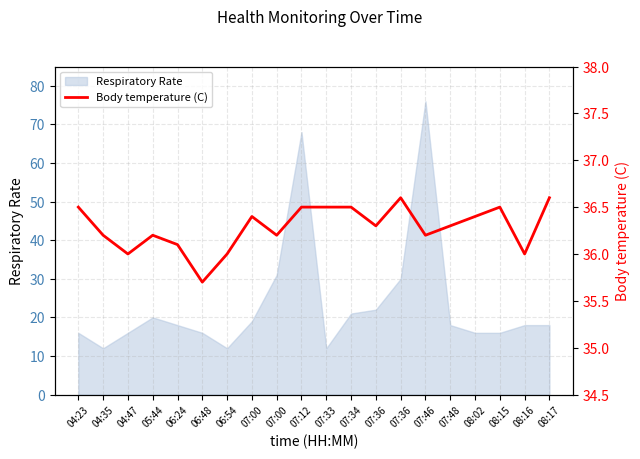

How many points are lower than both their immediate neighbors (excluding endpoints)?

6